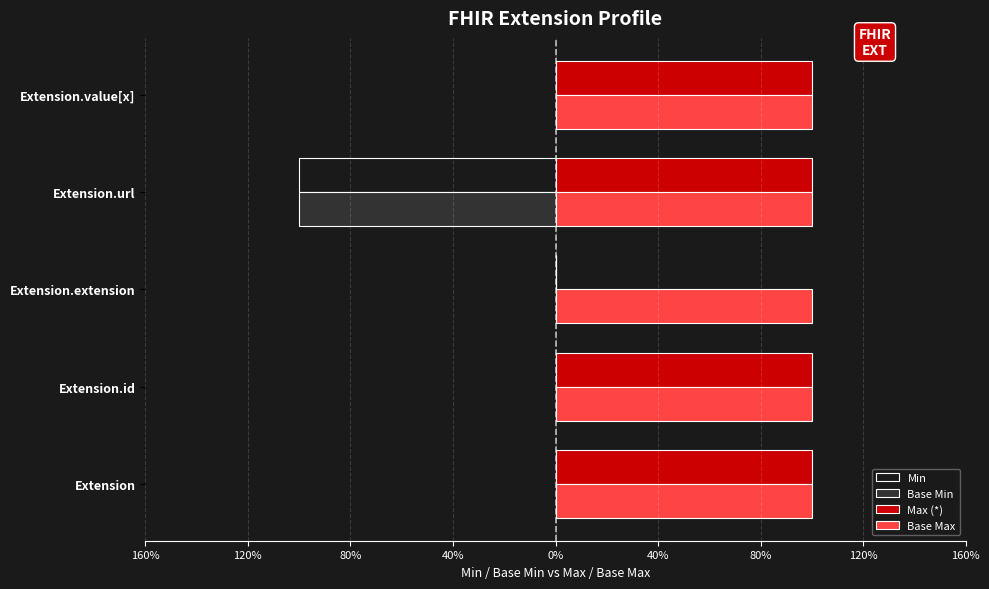

What are all the series names shown in the legend?

Min, Base Min, Max (*), Base Max